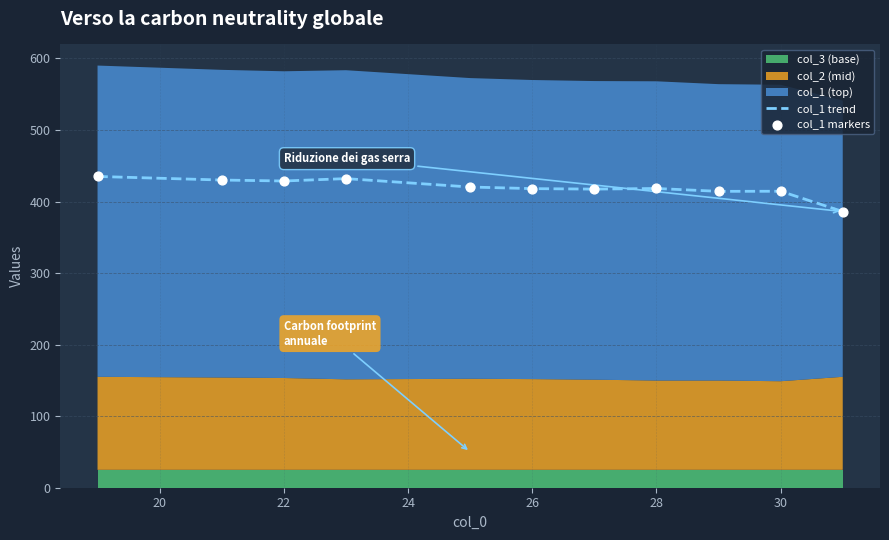

The value of col_1 trend at 22 is 428.7. True or false?

True